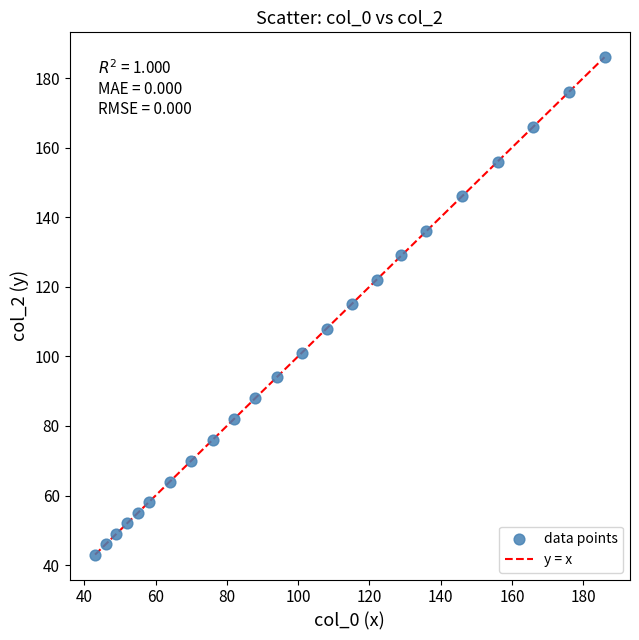

What is the range of Y values (max minus min)?

143